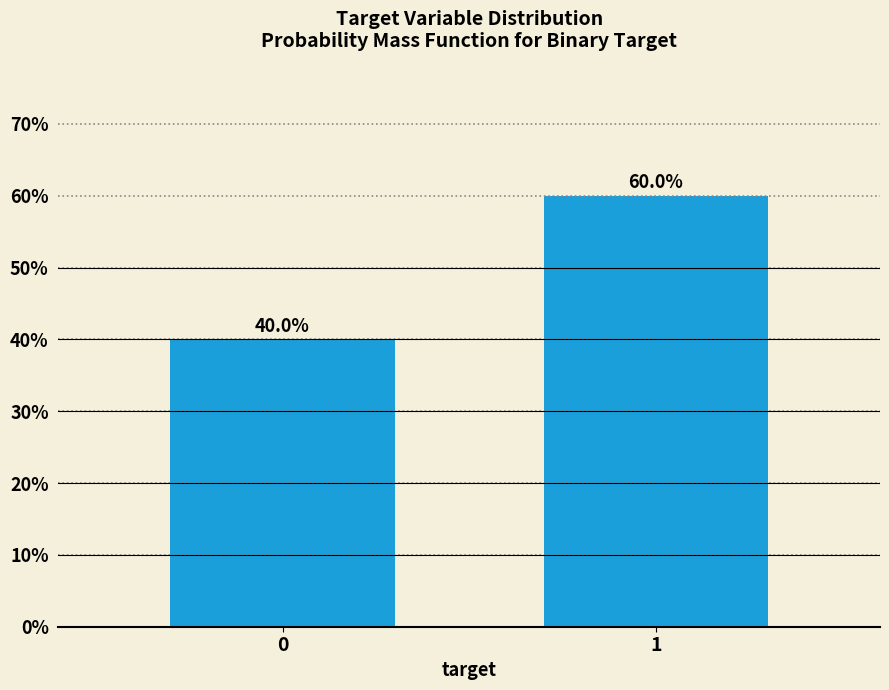

Reading right to left, list all the values displayed in this chart.

1=60	0=40